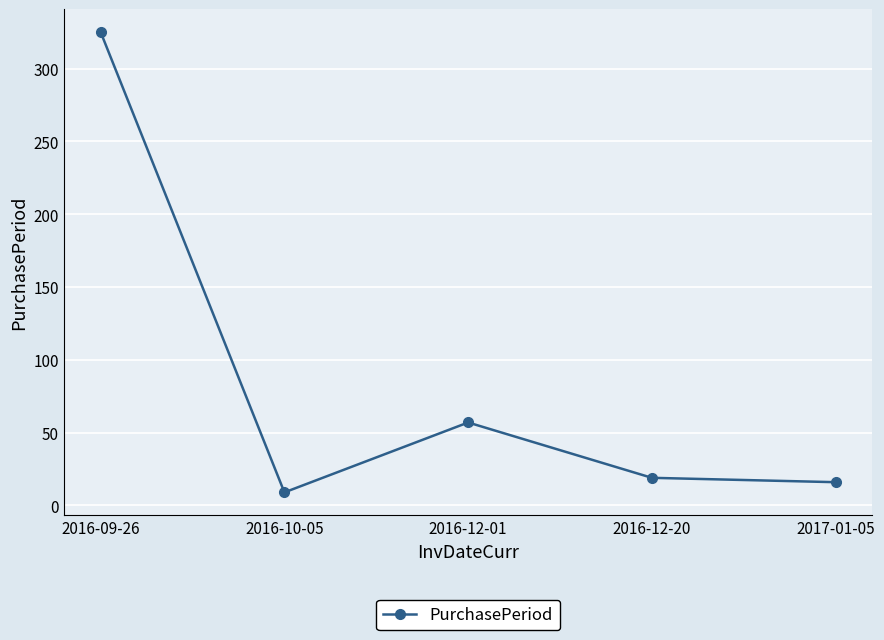

What is the average value?

85